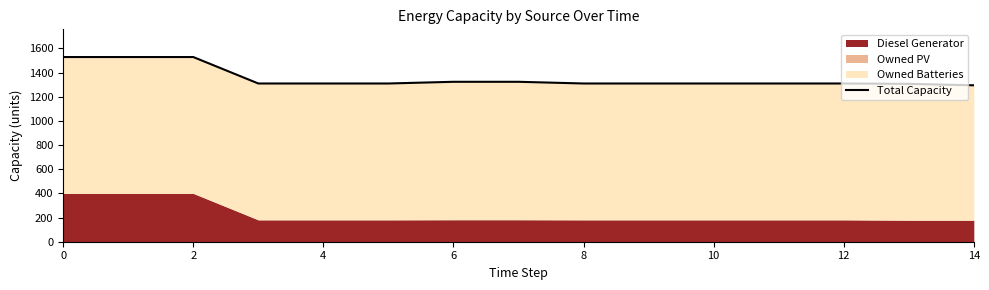

Which category has the lowest value across all series?

14